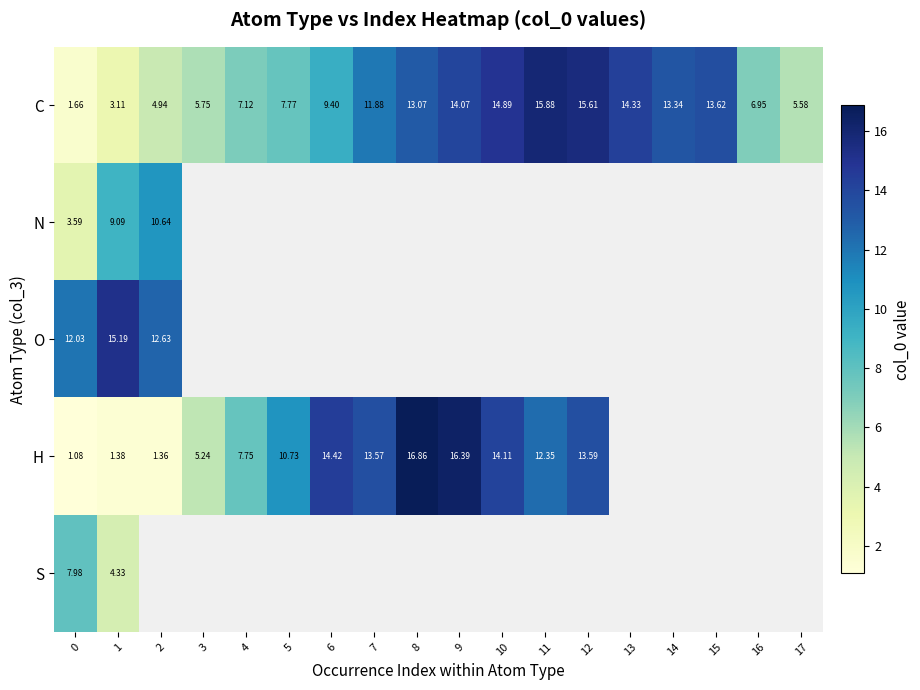

Between 4 and 1, which is larger?

4